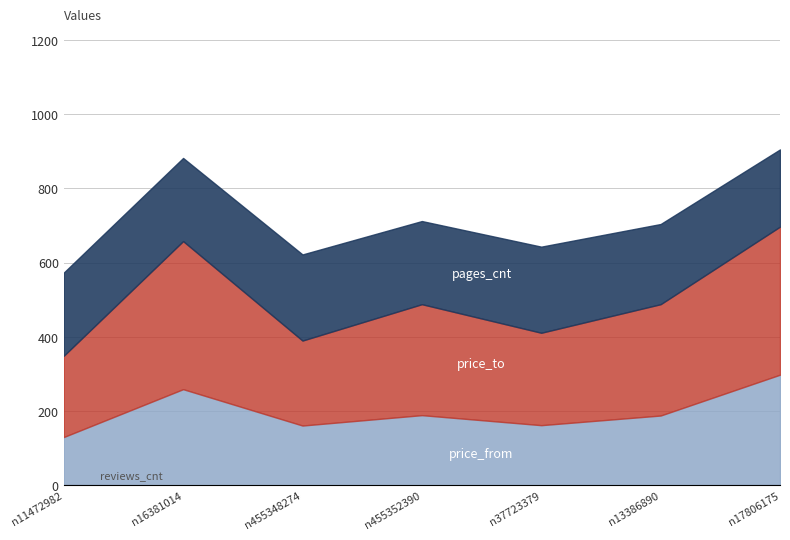

Reading left to right, transcribe all the data shown in this chart.

price_from: n11472982=129	n16381014=259	n455348274=161	n455352390=189	n37723379=162	n13386890=188	n17806175=297
price_to: n11472982=219	n16381014=399	n455348274=229	n455352390=299	n37723379=249	n13386890=300	n17806175=399
pages_cnt: n11472982=224	n16381014=224	n455348274=232	n455352390=224	n37723379=232	n13386890=216	n17806175=208
reviews_cnt: n11472982=1	n16381014=0	n455348274=0	n455352390=0	n37723379=0	n13386890=0	n17806175=1